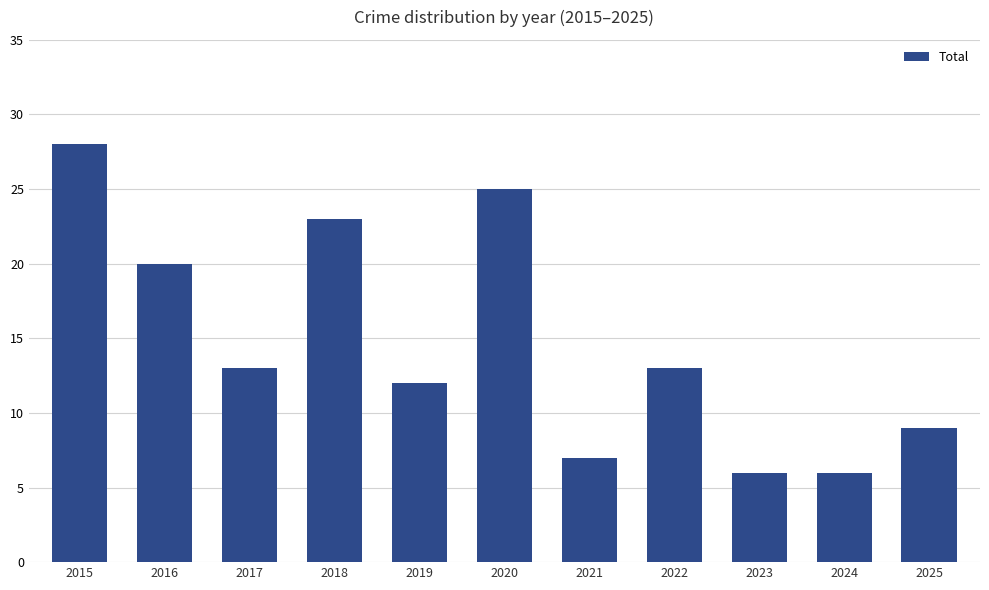

How many bars are there in total?

11